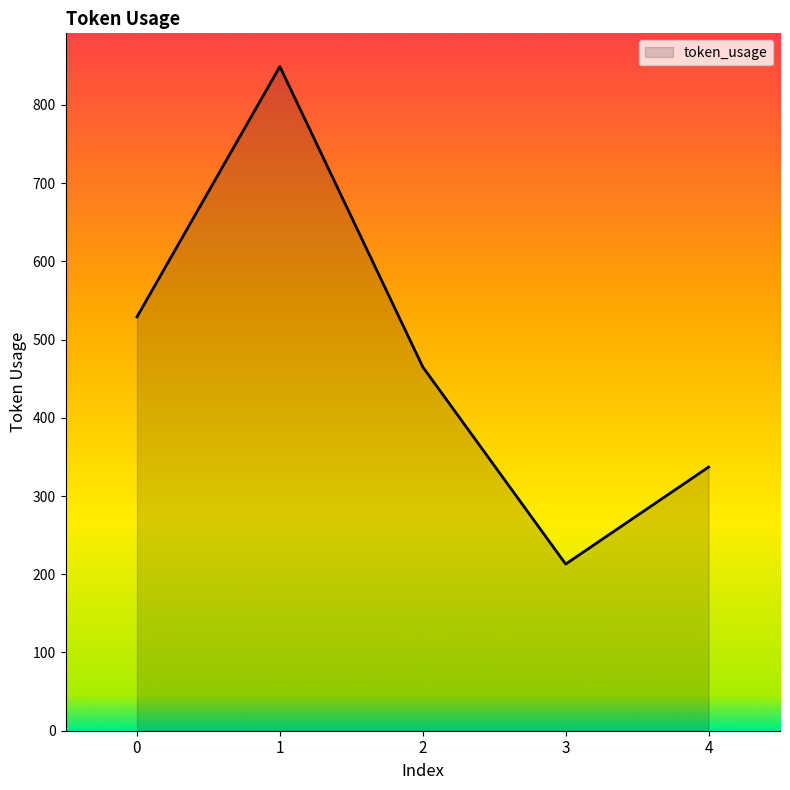

Reading left to right, transcribe all the data shown in this chart.

0=529	1=849	2=465	3=213	4=337